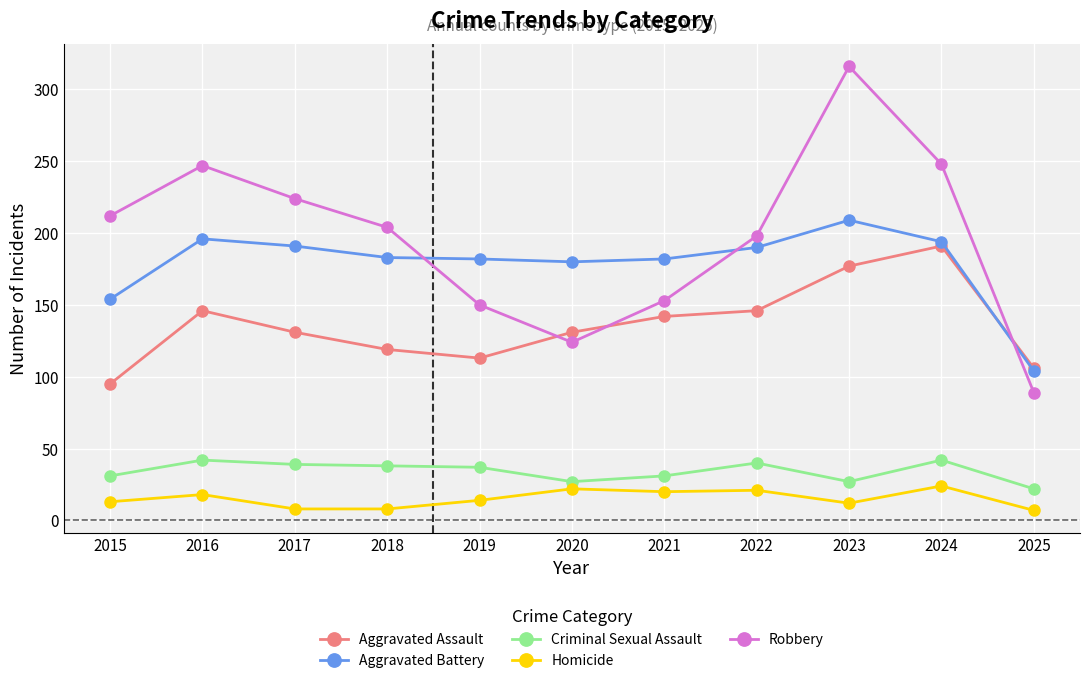

Is the value of Criminal Sexual Assault at 2024 greater than the value of Aggravated Assault at 2020?

No